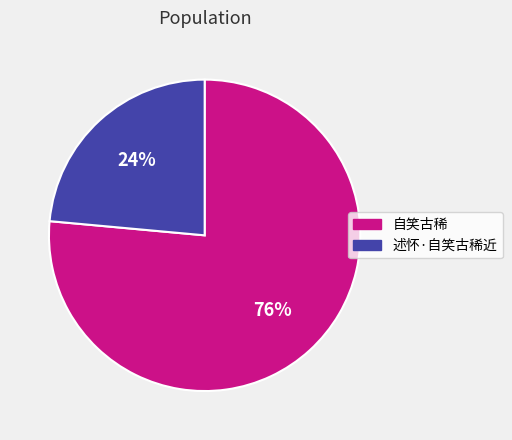

The 自笑古稀 slice represents 76% of the pie. True or false?

True